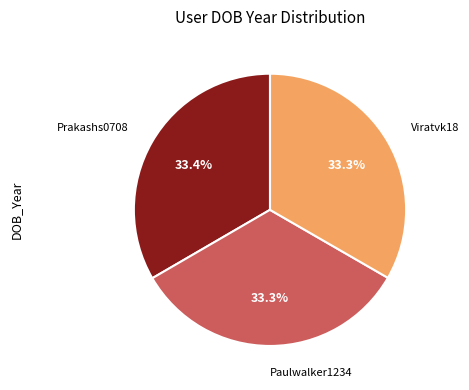

Is there a majority slice in this chart?

No